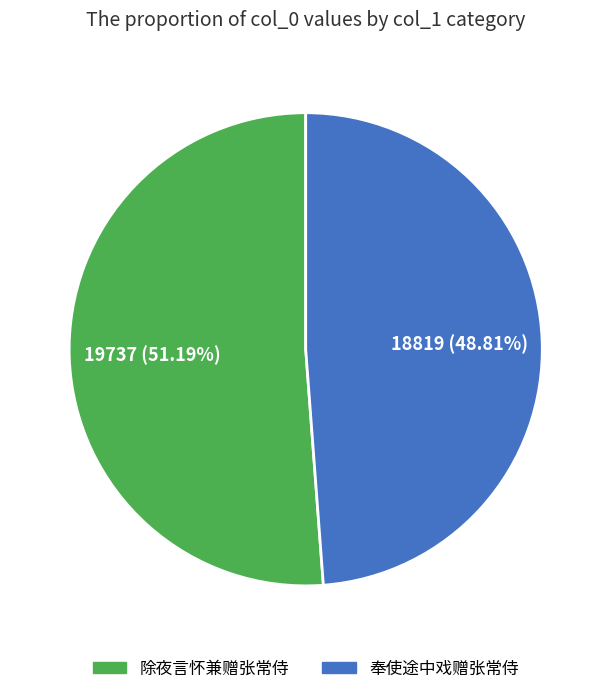

Which category accounts for the majority?

除夜言怀兼赠张常侍